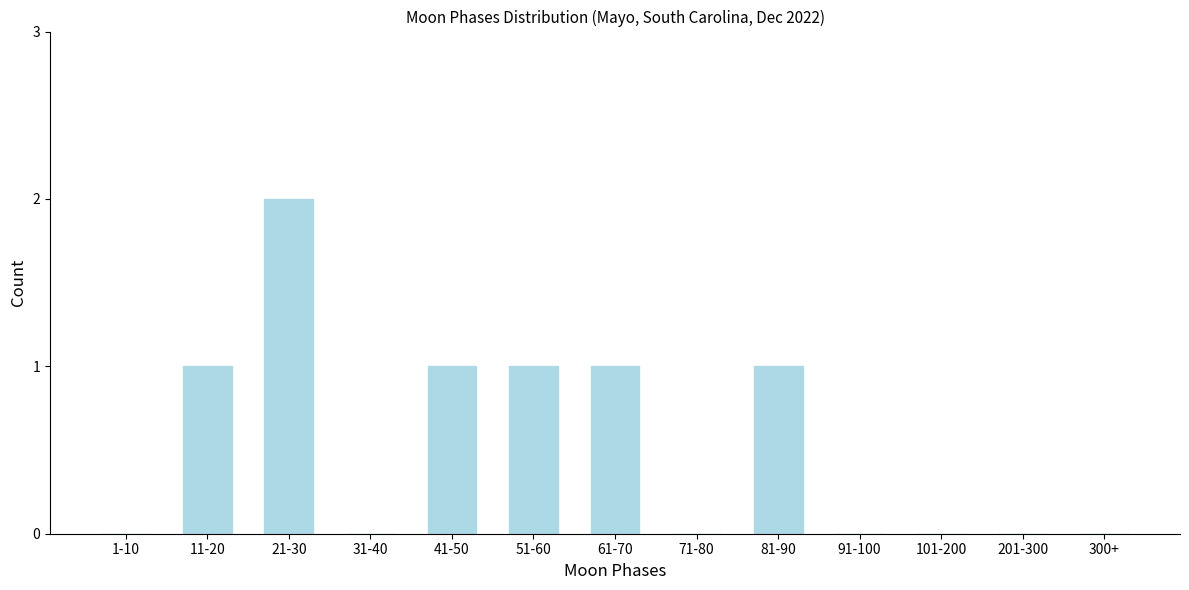

Reading left to right, transcribe all the data shown in this chart.

1-10=0	11-20=1	21-30=2	31-40=0	41-50=1	51-60=1	61-70=1	71-80=0	81-90=1	91-100=0	101-200=0	201-300=0	300+=0